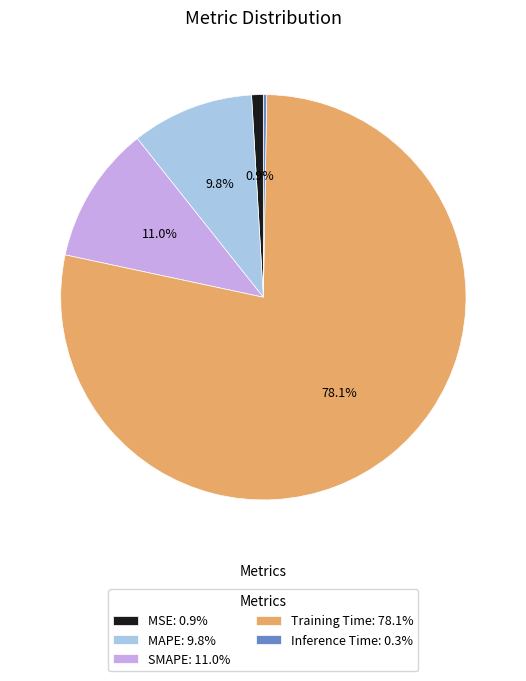

What portion of the pie excludes MAPE: 9.8%?

90.2%